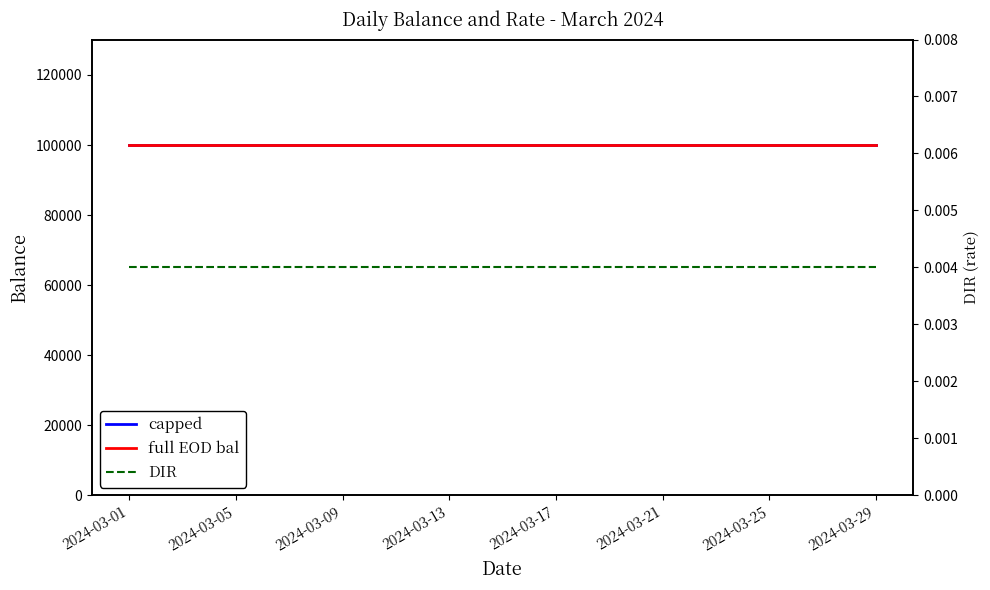

Which series has the largest total across all categories?

full EOD bal